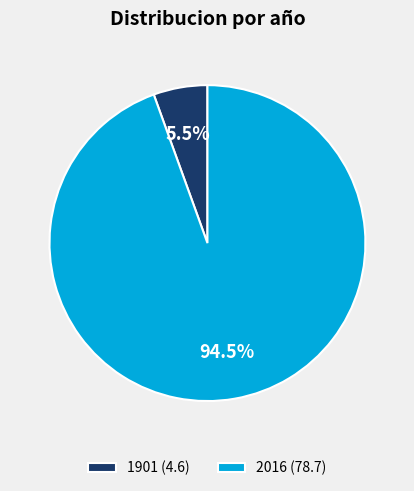

What is the total percentage of 1901 (4.6) and 2016 (78.7)?

100.0%